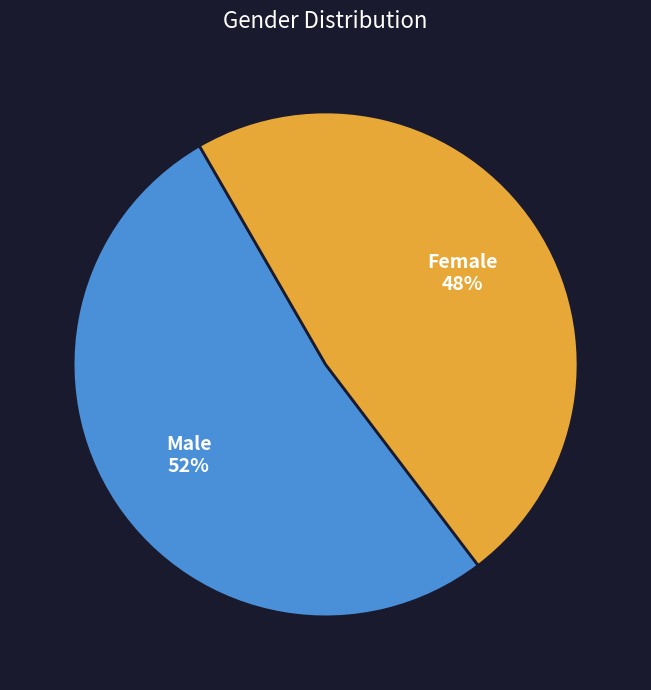

Is it true that Male is 39% of the pie?

False